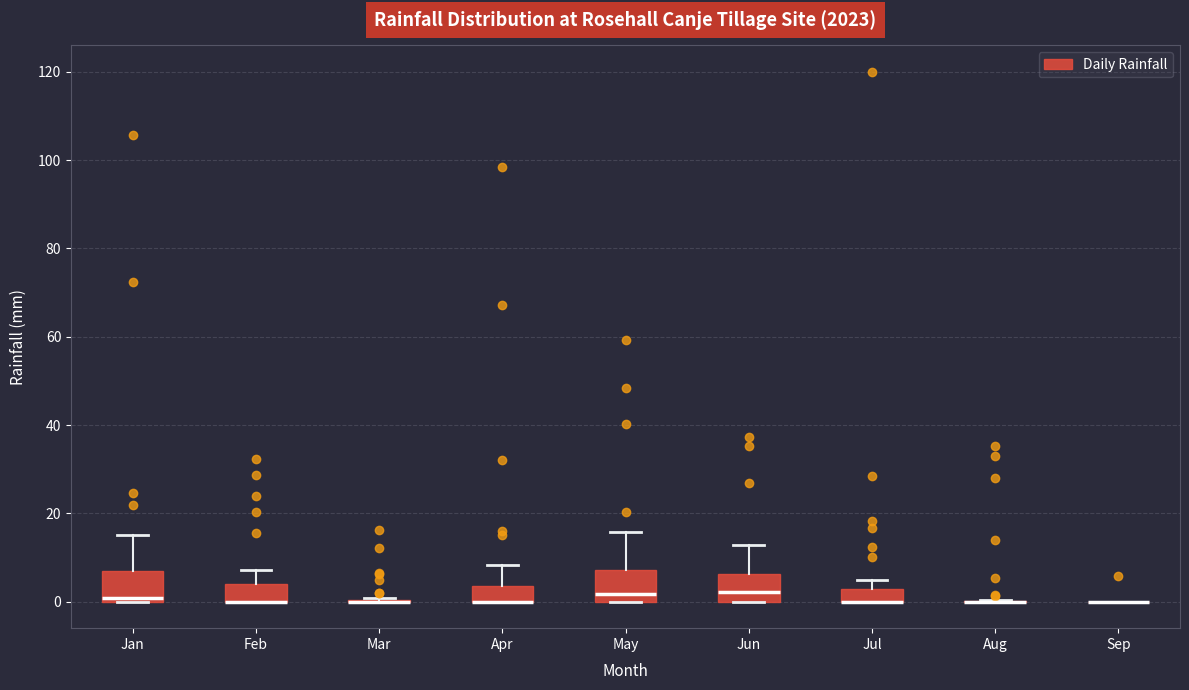

Where is the lower edge of the box for Jul on the y-axis? The values are not printed on the chart, so give them approximately, as read against the axis.

0